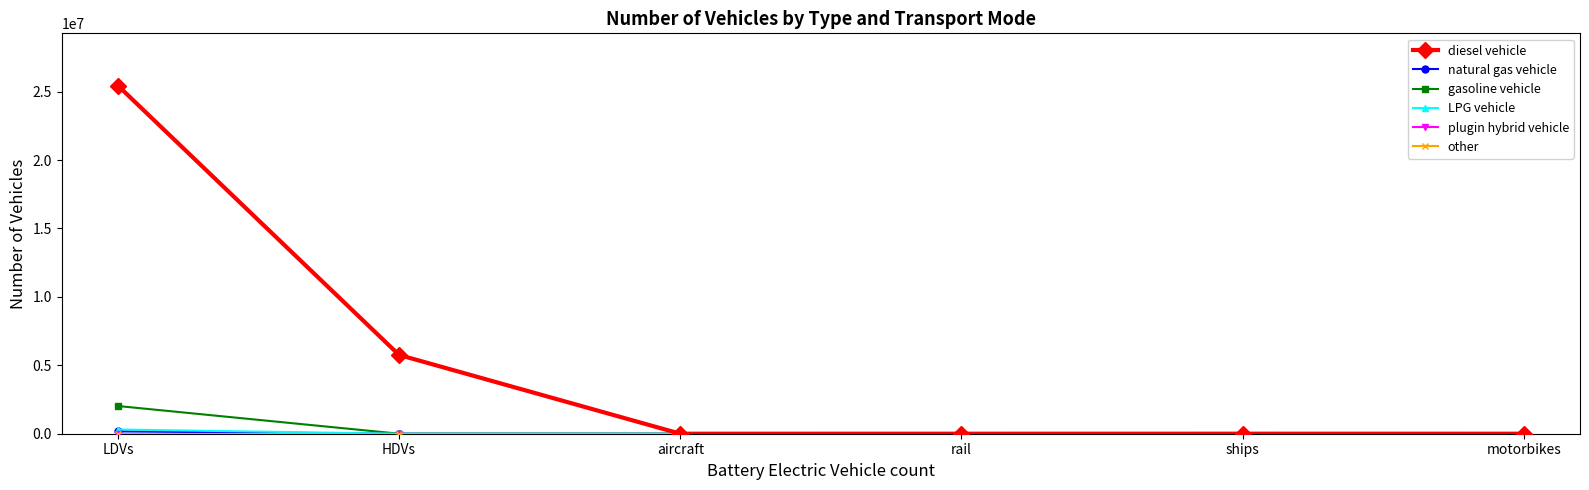

What position from the left is aircraft?

3